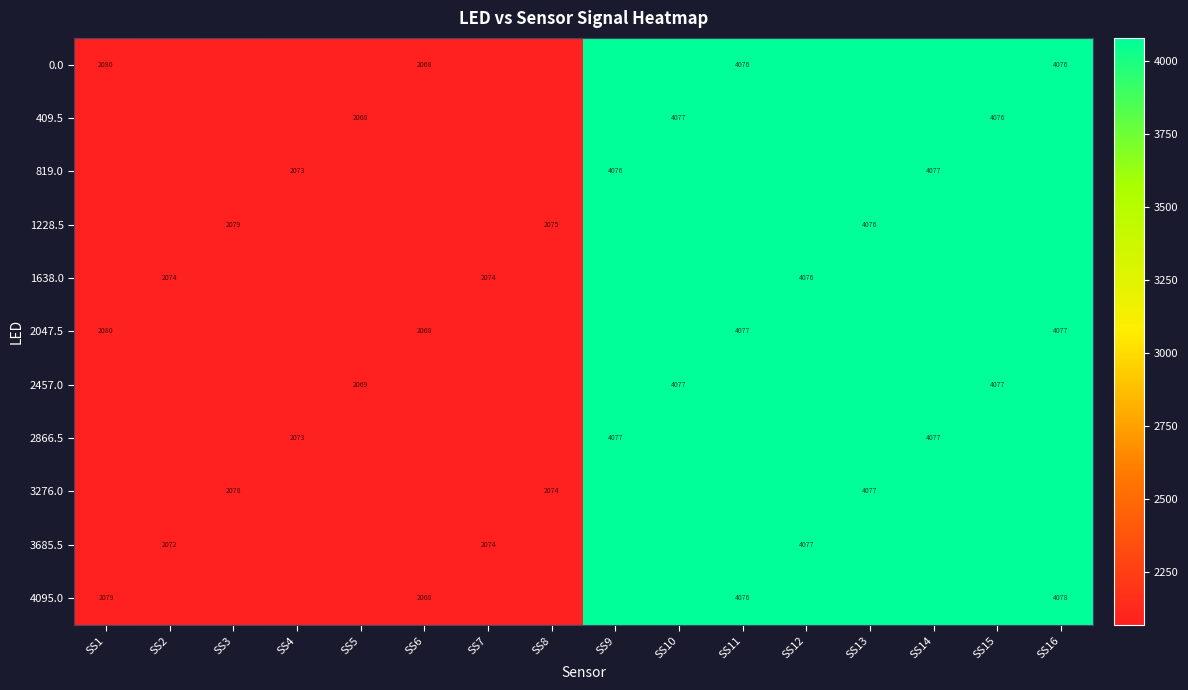

The value of 2457.0 at SS15 is 4077.0. True or false?

True